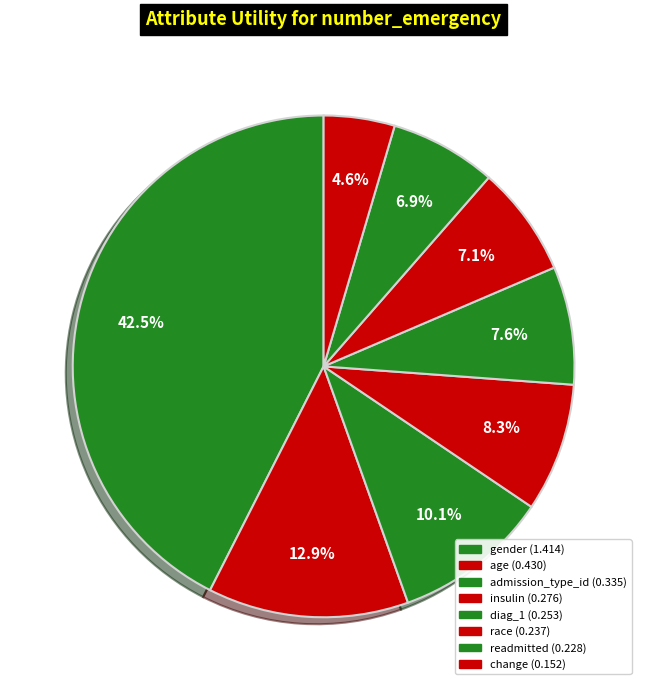

How many slices are in this pie chart?

8